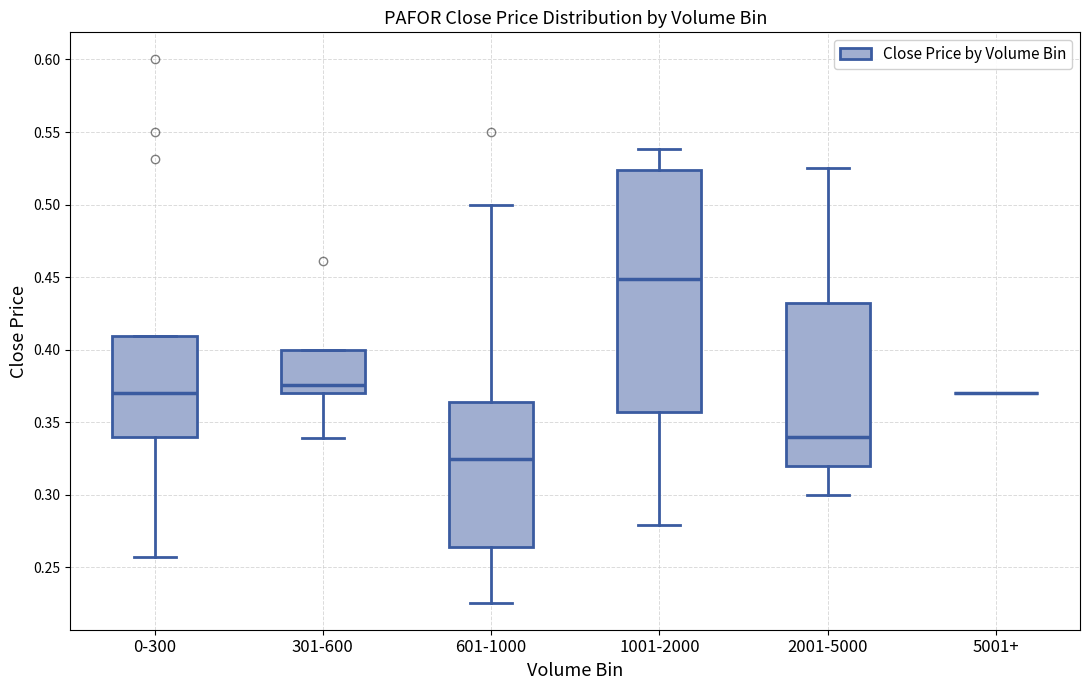

Reading left to right, read every box against the y-axis: the position of its median line, the range the box covers, and the ends of its whiskers. The values are not printed on the chart, so give them approximately, as read against the axis.

0-300: median 0.370, box 0.340 to 0.410, whiskers 0.255 to 0.410
301-600: median 0.375, box 0.370 to 0.400, whiskers 0.340 to 0.400
601-1000: median 0.325, box 0.265 to 0.365, whiskers 0.225 to 0.500
1001-2000: median 0.450, box 0.355 to 0.525, whiskers 0.280 to 0.540
2001-5000: median 0.340, box 0.320 to 0.435, whiskers 0.300 to 0.525
5001+: box collapsed to a line at 0.370, whiskers 0.370 to 0.370